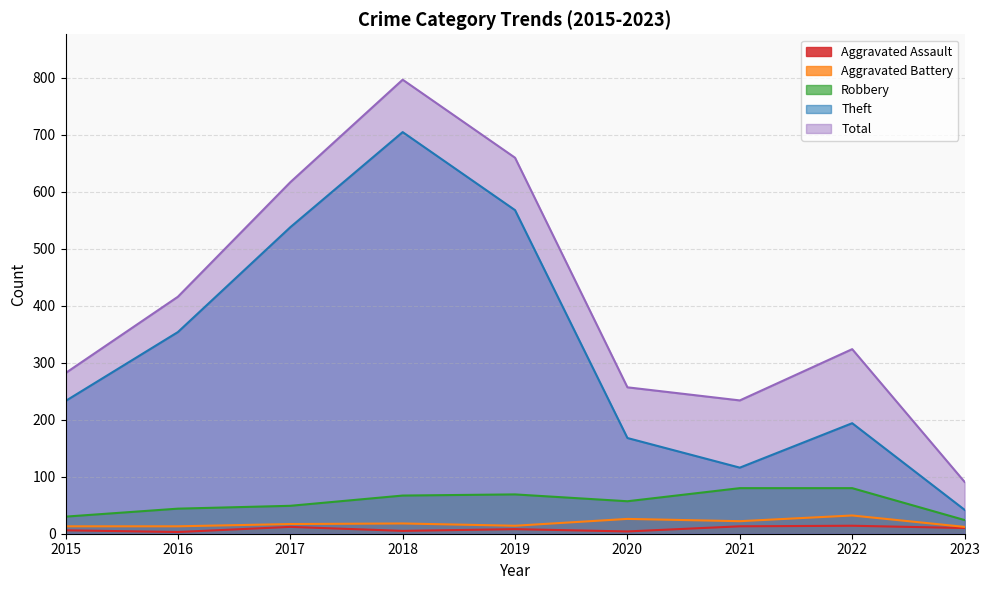

True or false: Total has a value of 234 at 2021.

True